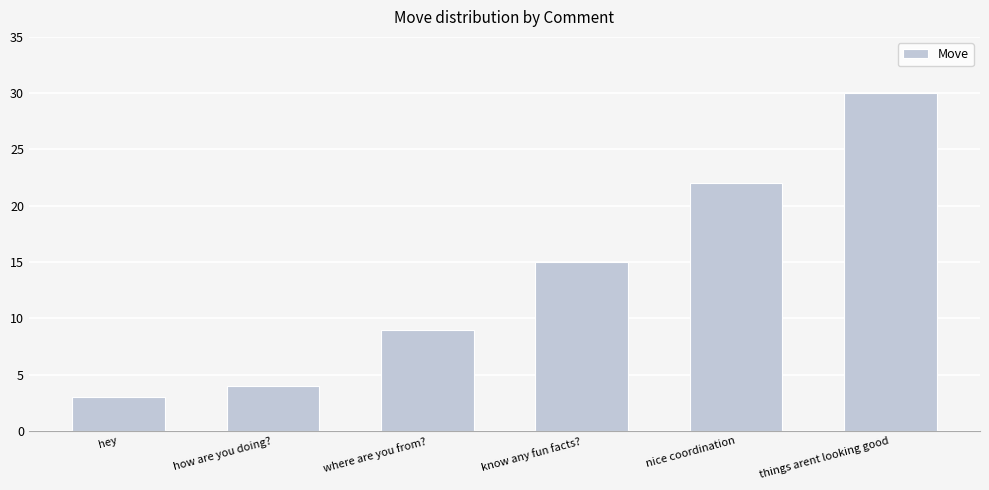

What is the greatest value displayed?

30